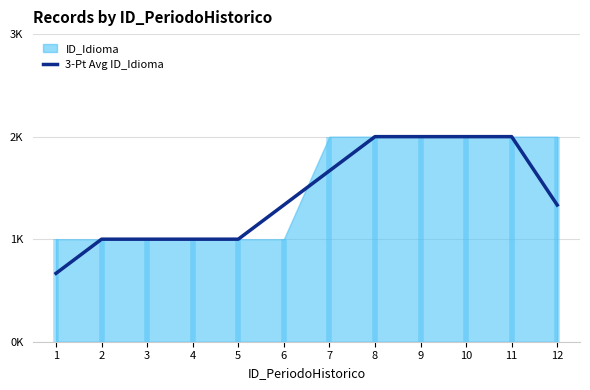

Count the number of values greater than 1.

7